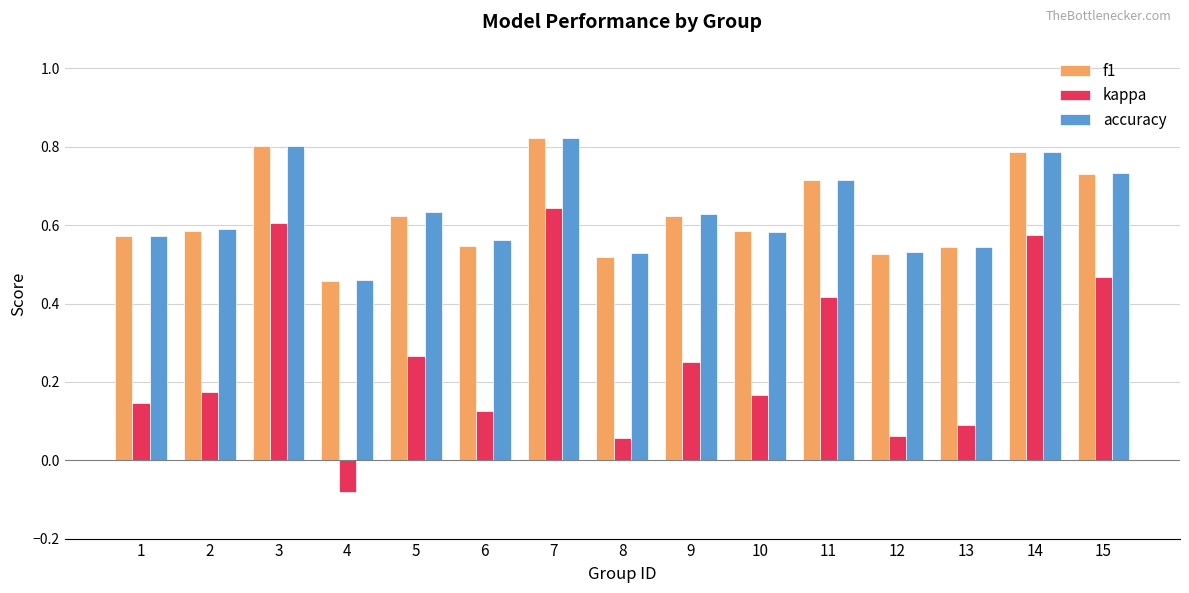

Where is f1 nearest to the value 0?

4